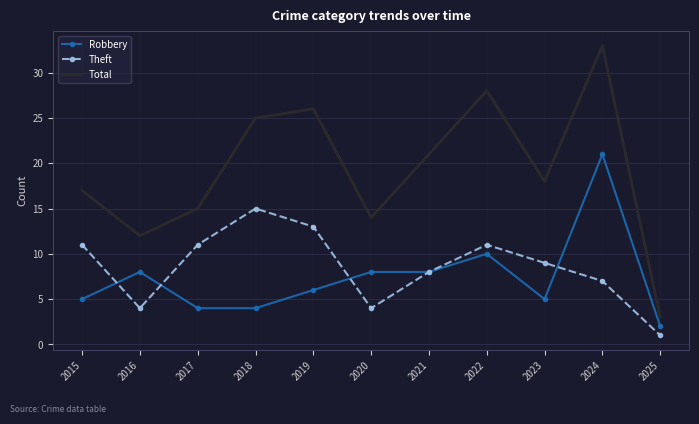

Where does the Total series first go above 18?

2018